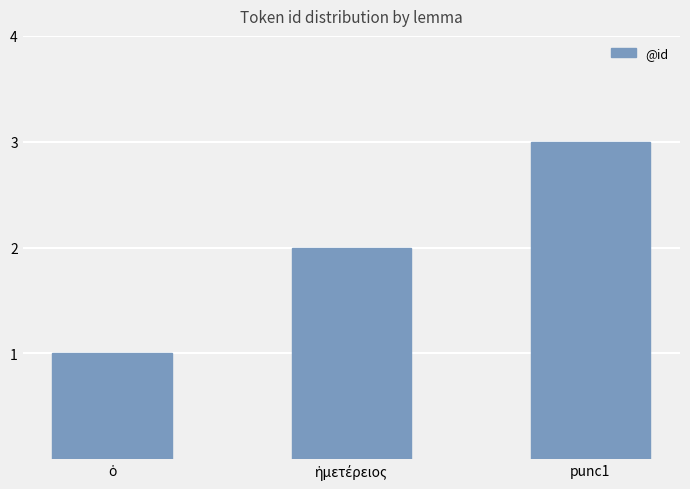

Reading left to right, list all the values displayed in this chart.

1	2	3